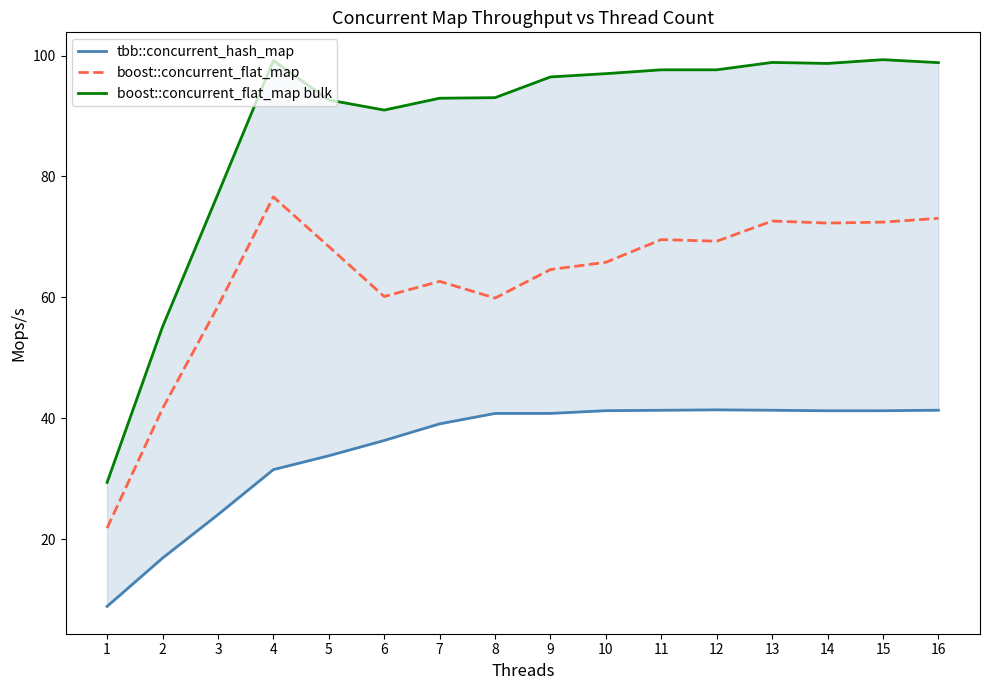

Rank the series by their maximum value, from highest to lowest.

boost::concurrent_flat_map bulk, boost::concurrent_flat_map, tbb::concurrent_hash_map